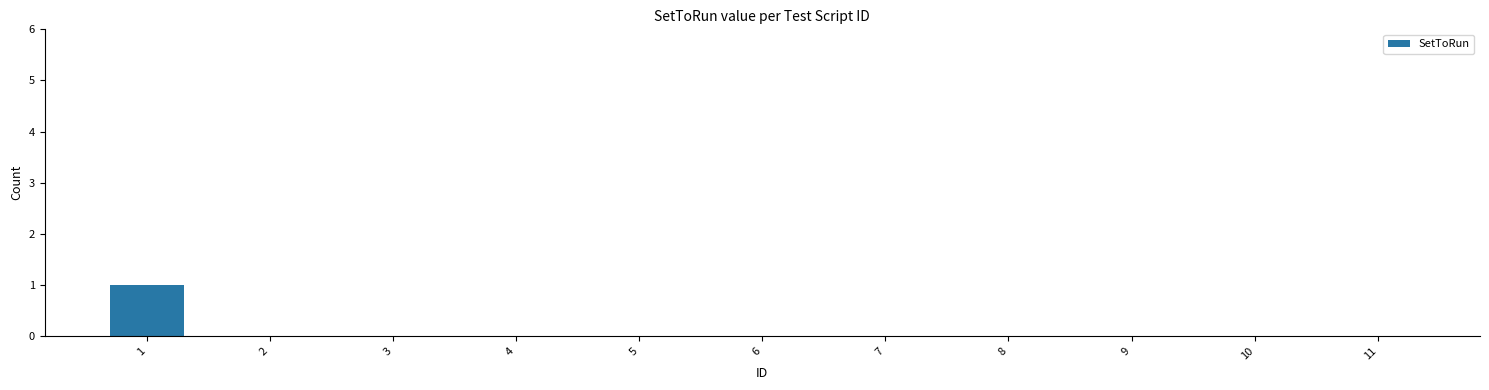

True or false: the data shows 0 at 4.

True